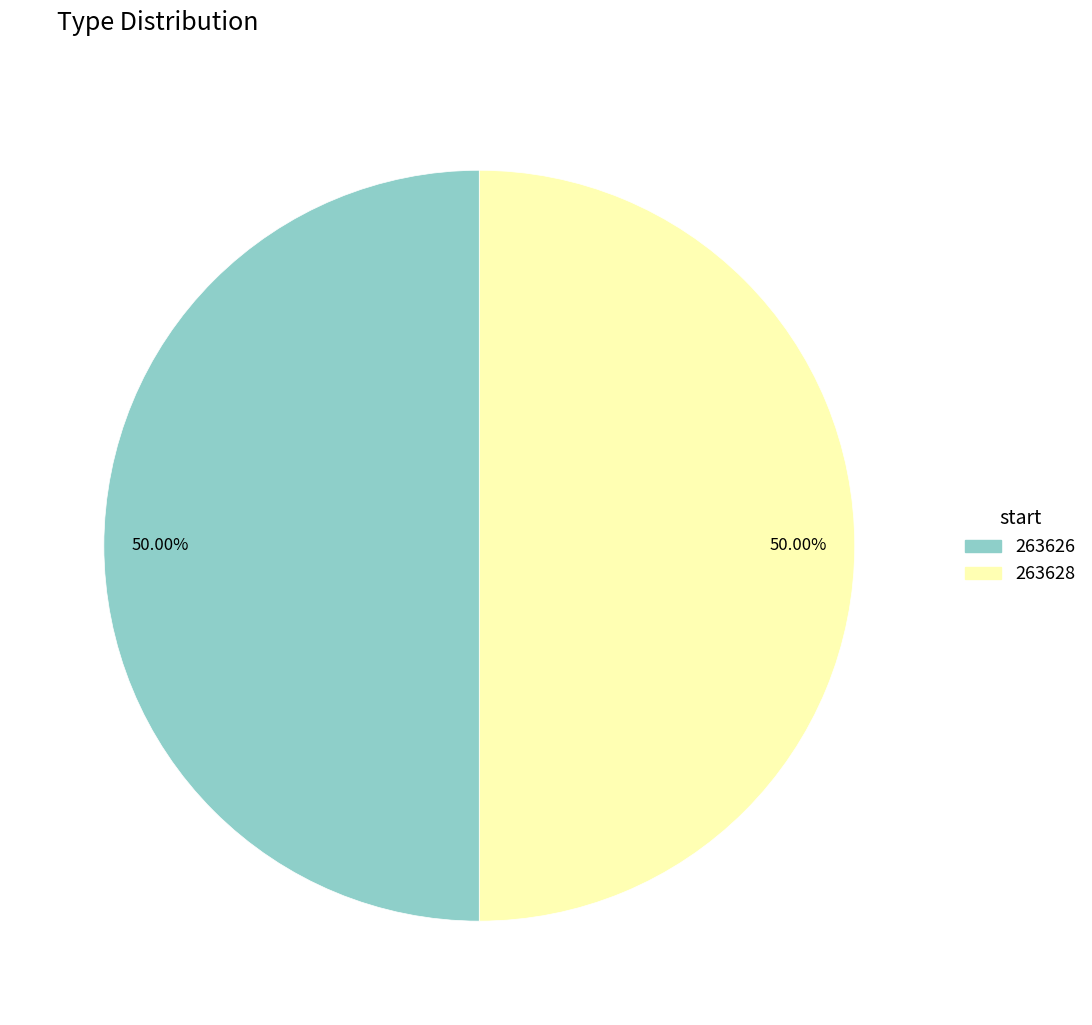

What percentage do 263626 and 263628 together represent?

100.0%